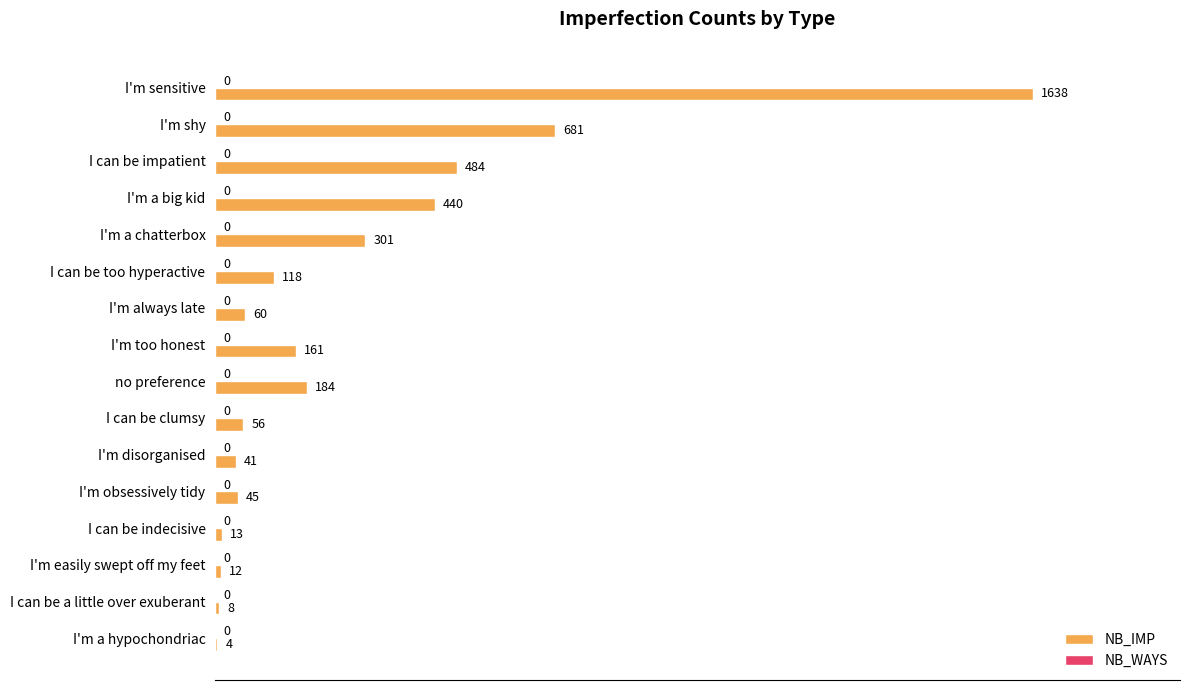

Is it true that the value at no preference is 74?

False